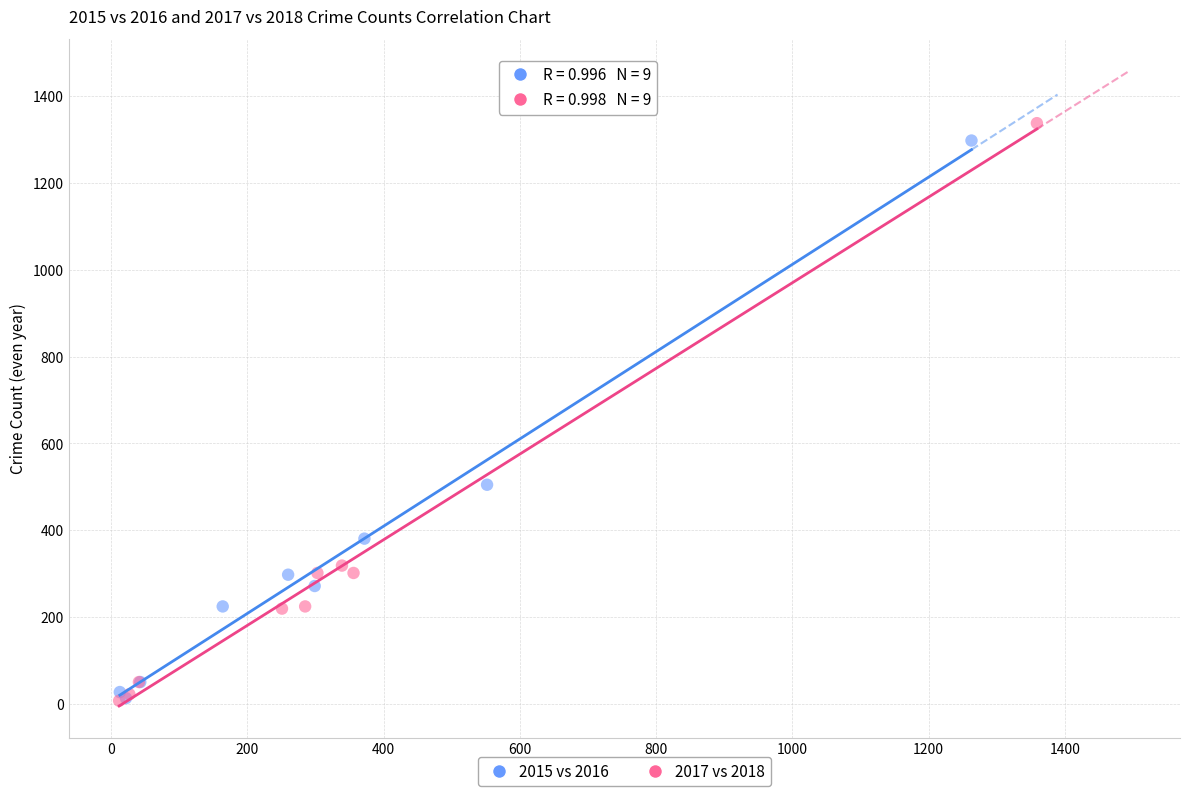

Which series has the widest spread of Y values?

2017 vs 2018